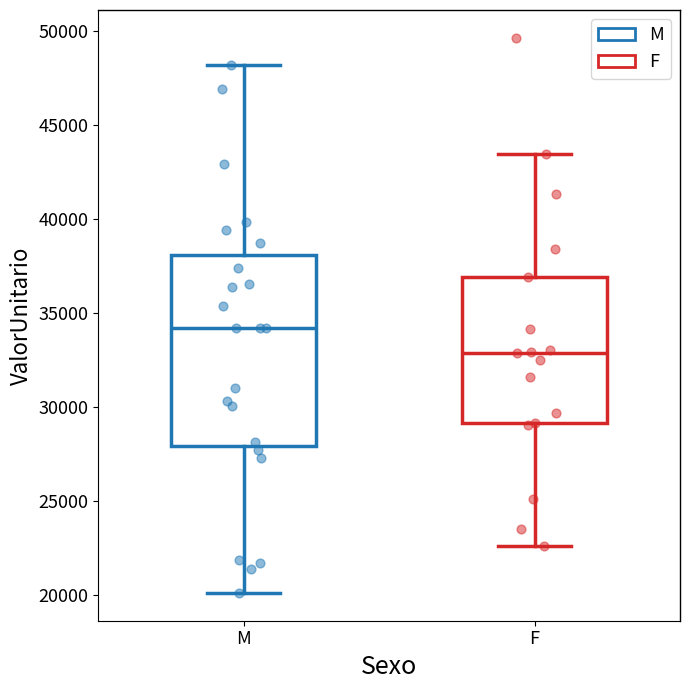

Reading left to right, transcribe this box plot: for each box, give where its median line is, the range the box spans, and where its two whiskers end, as read against the y-axis. The values are not printed on the chart, so give them approximately, as read against the axis.

M: median 34000, box 28000 to 38000, whiskers 20000 to 48000
F: median 33000, box 29000 to 37000, whiskers 22500 to 43500